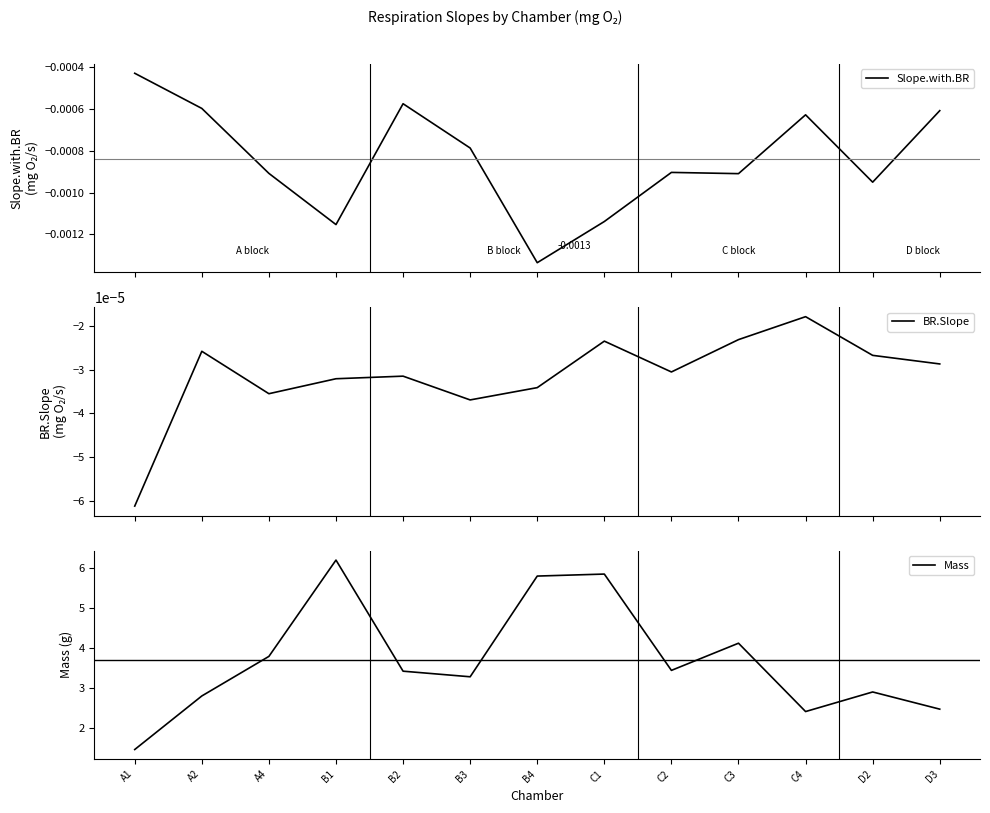

Reading left to right, what are all the values shown in this chart?

Slope.with.BR: -0.0	-0.0	-0.0	-0.0	-0.0	-0.0	-0.0	-0.0	-0.0	-0.0	-0.0	-0.0	-0.0
BR.Slope: -0.0	-0.0	-0.0	-0.0	-0.0	-0.0	-0.0	-0.0	-0.0	-0.0	-0.0	-0.0	-0.0
Mass: 1.5	2.8	3.8	6.2	3.4	3.3	5.8	5.8	3.4	4.1	2.4	2.9	2.5